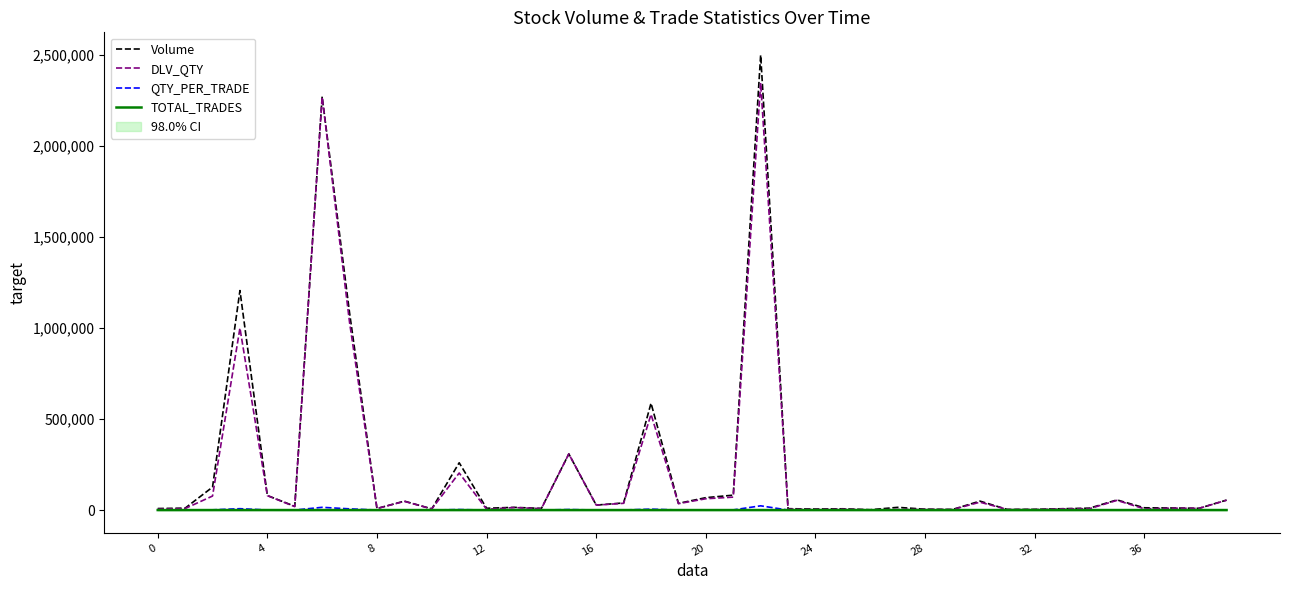

What are all the series names shown in the legend?

Volume, DLV_QTY, QTY_PER_TRADE, TOTAL_TRADES